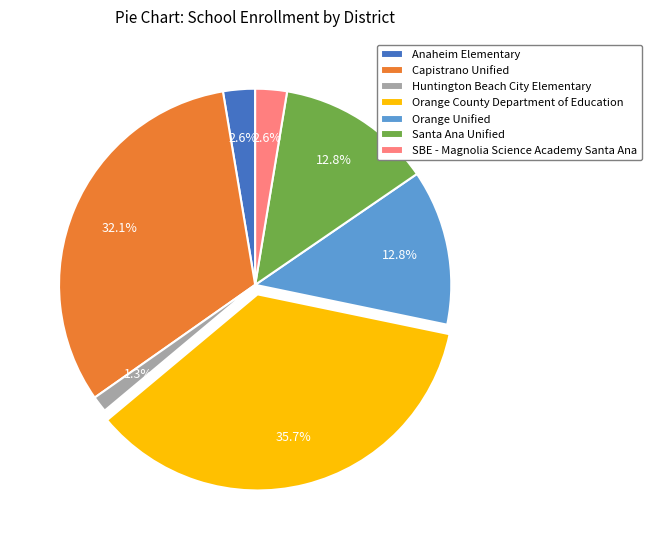

To the nearest percent, what is the difference between the largest and smallest slice percentages?

34%